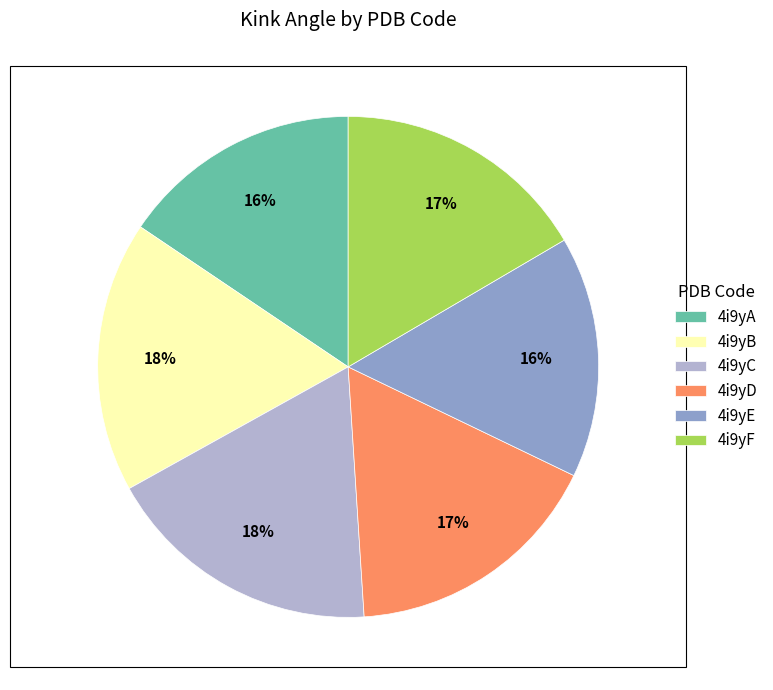

How many slices are in this pie chart?

6